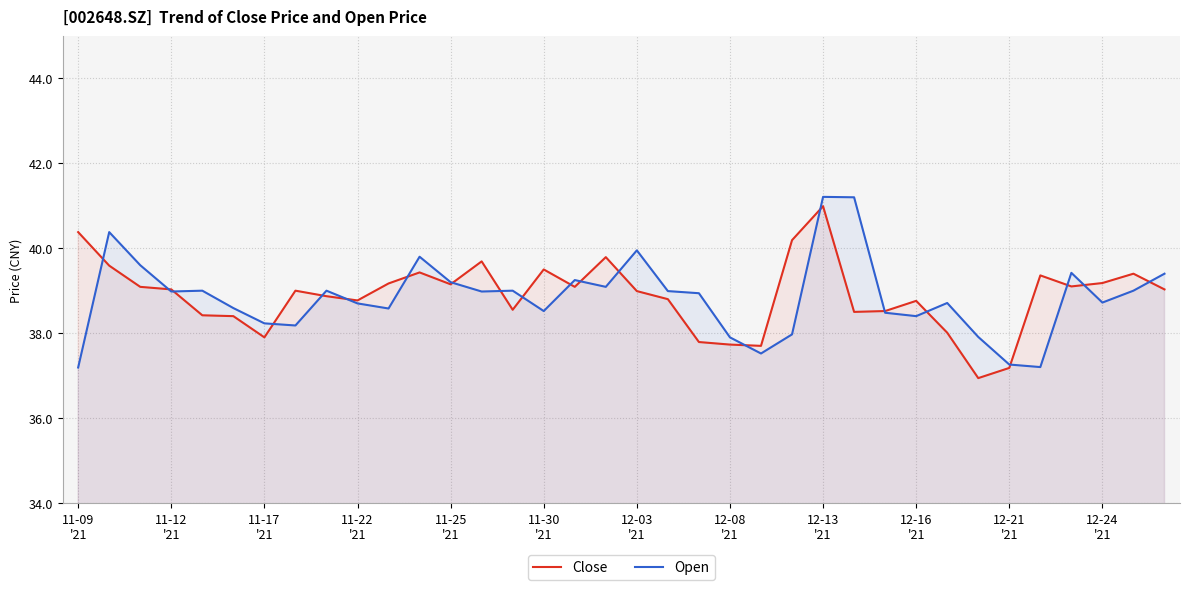

What is the maximum value shown in the chart?

41.2